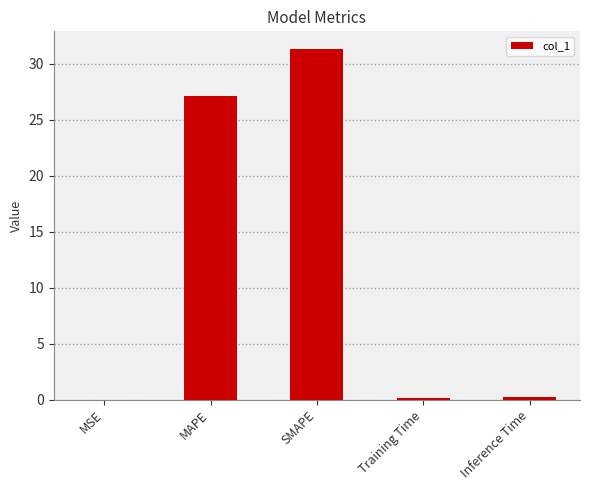

Where is the data nearest to the value 15?

MAPE